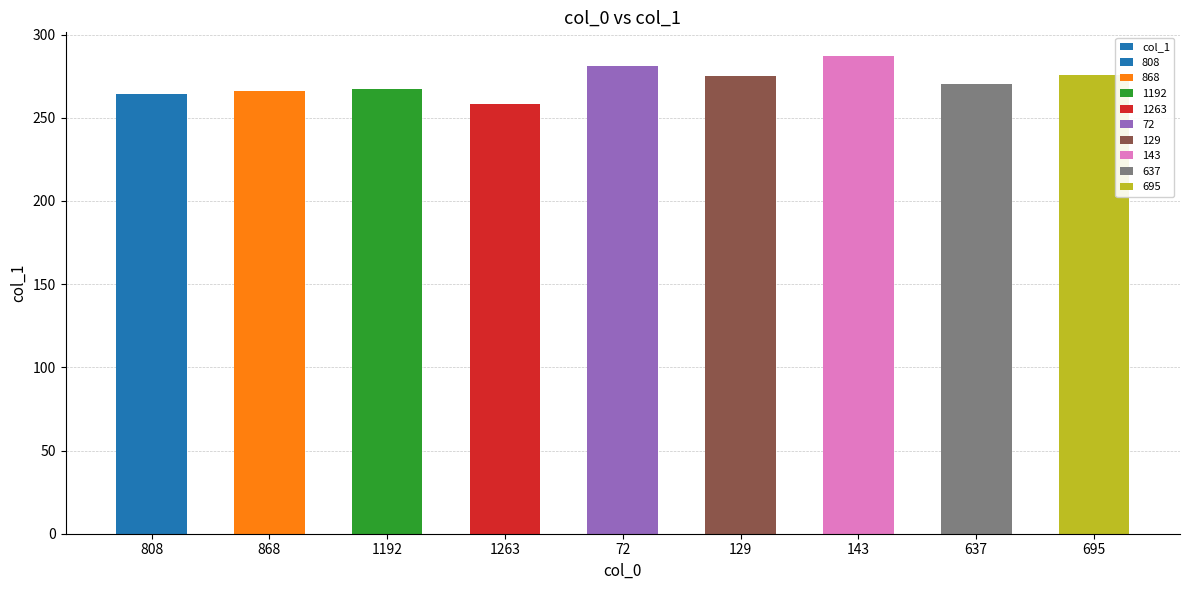

How many distinct data groups are displayed?

1